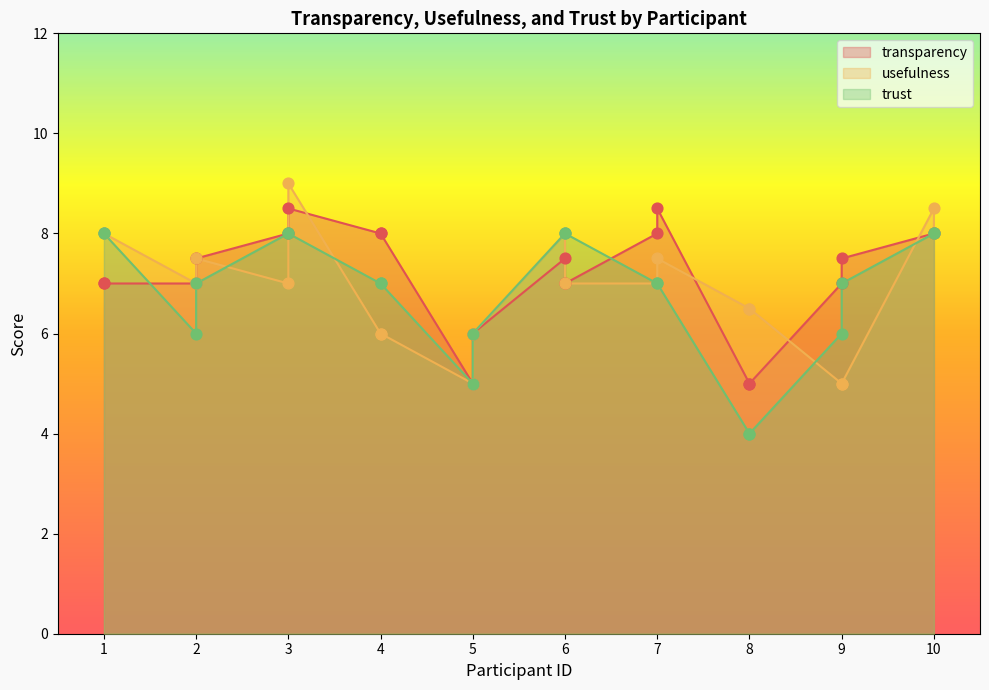

At which category is the sum across all series the highest?

3